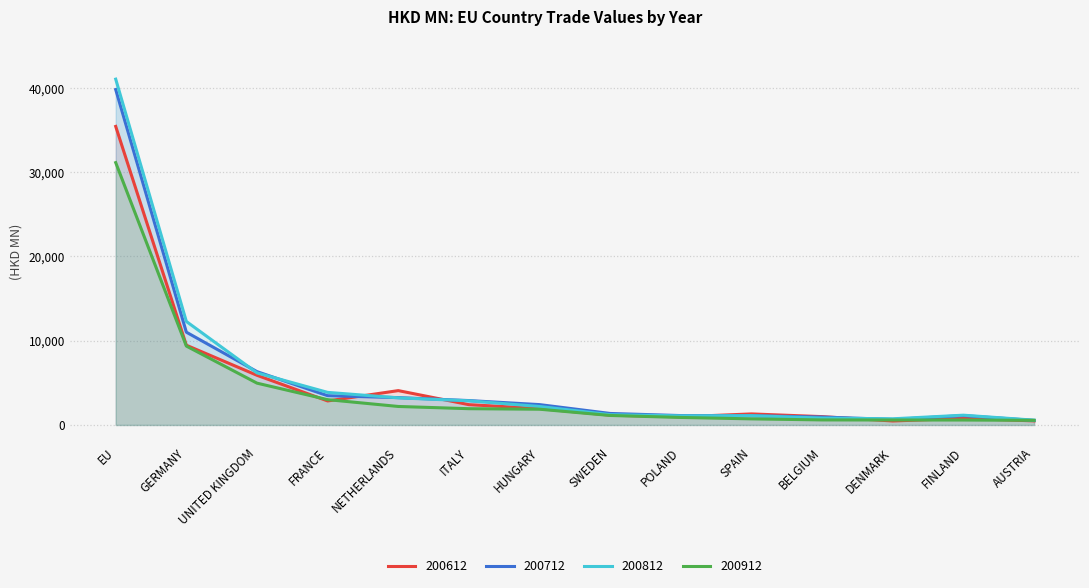

True or false: 200712 has more than 2 points higher than both neighbors.

False